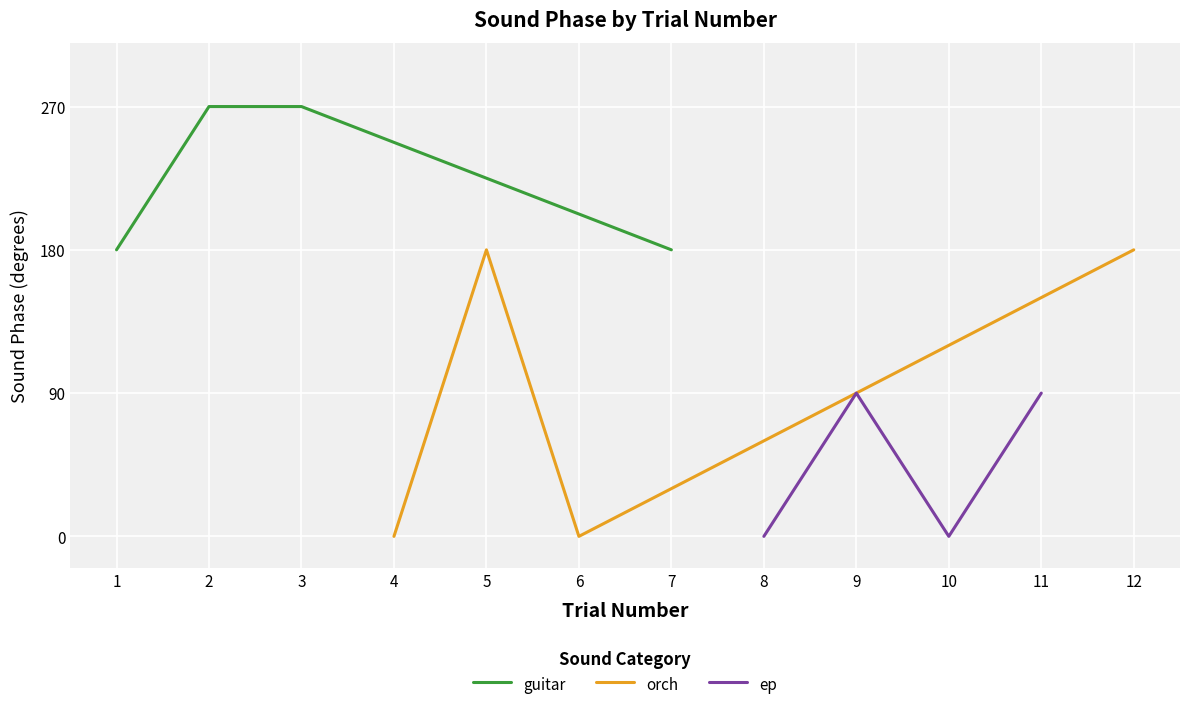

How many data points does each series have?

4